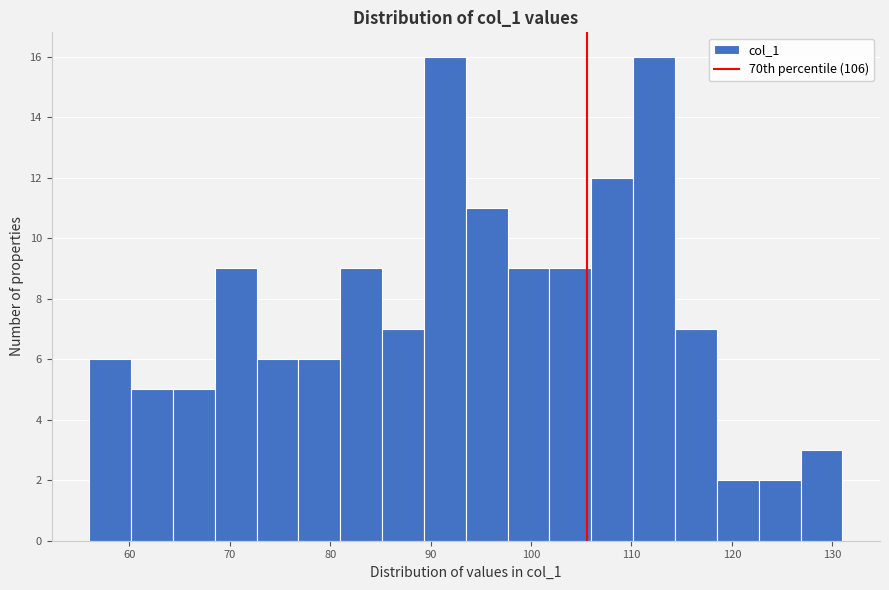

Reading left to right, transcribe this chart: for each bar, give the range it covers on the x-axis and its height. Neither the bar edges nor the heights are printed on the chart, so give them approximately, as read against the axes.

56 to 60: 6
60 to 64: 5
64 to 69: 5
69 to 73: 9
73 to 77: 6
77 to 81: 6
81 to 85: 9
85 to 89: 7
89 to 94: 16
94 to 98: 11
98 to 102: 9
102 to 106: 9
106 to 110: 12
110 to 114: 16
114 to 119: 7
119 to 123: 2
123 to 127: 2
127 to 131: 3